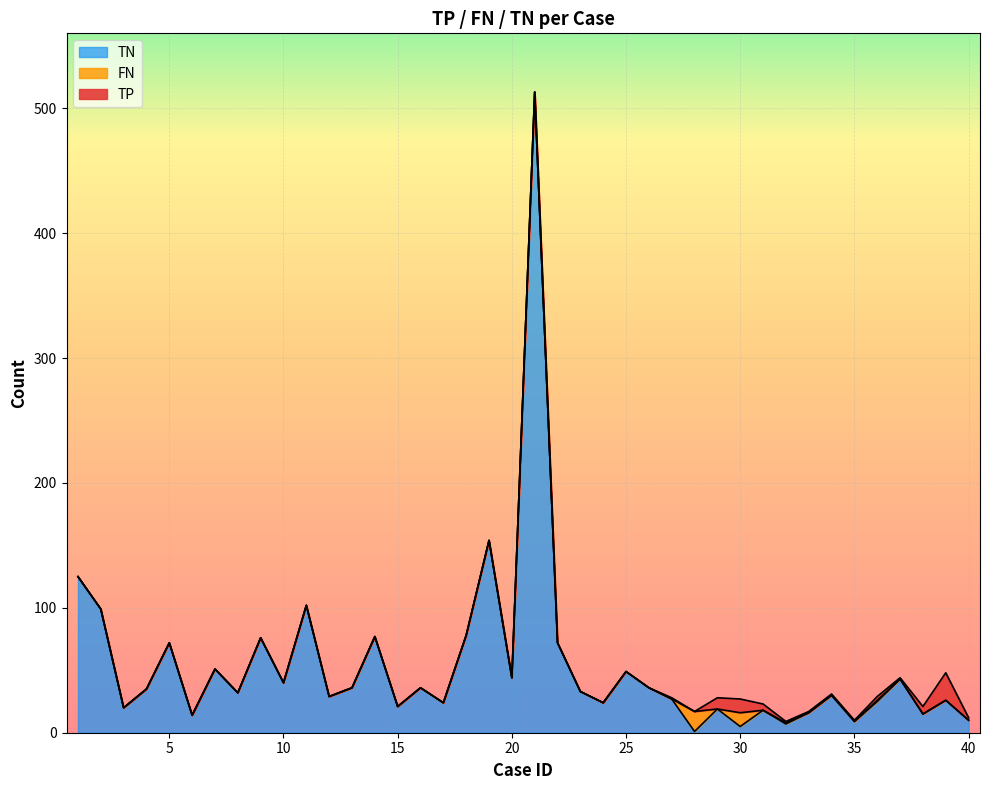

How many intersections are there between TP and TN?

2